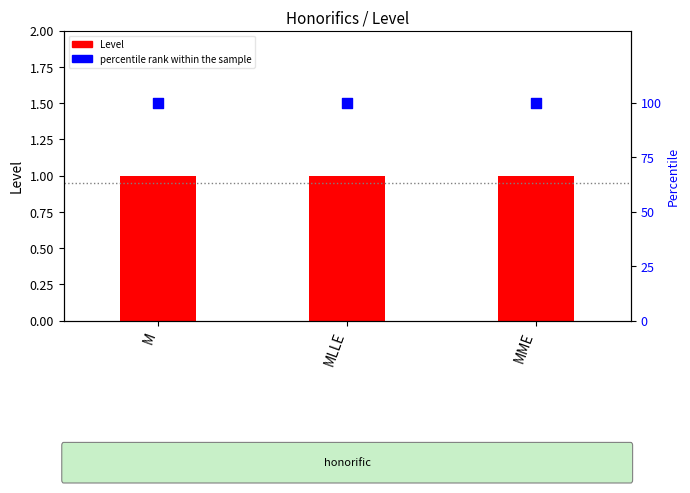

Which series has the widest spread of Y values?

Level